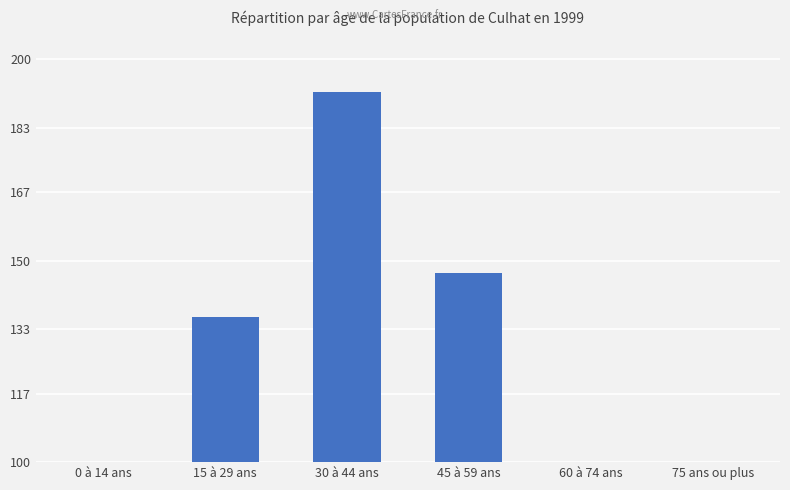

The chart shows a value of 216 at 45 à 59 ans. True or false?

False